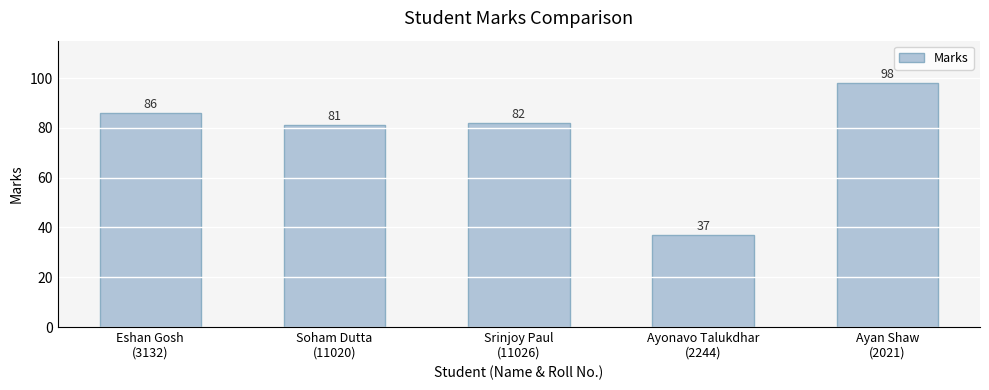

At which label does the data first exceed 82?

Eshan Gosh
(3132)